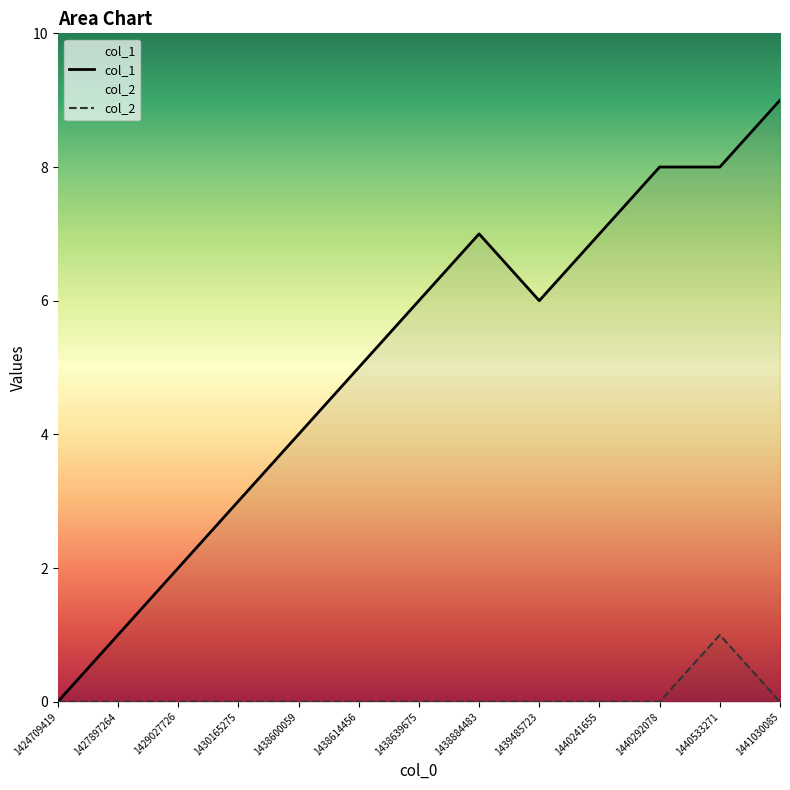

Reading left to right, extract all data points from this chart.

col_1: 0	1	2	3	4	5	6	7	6	7	8	8	9
col_2: 0	0	0	0	0	0	0	0	0	0	0	1	0